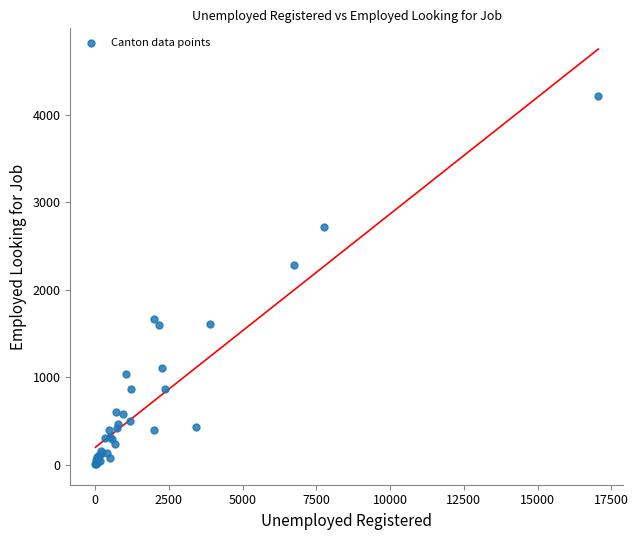

What Y value in the scatter plot is closest to 2113?

2284